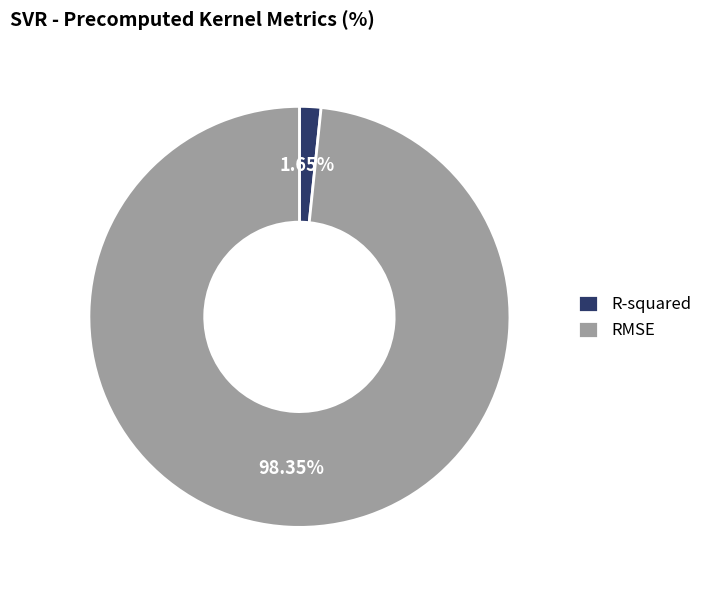

Rank the categories by value from lowest to highest.

R-squared, RMSE